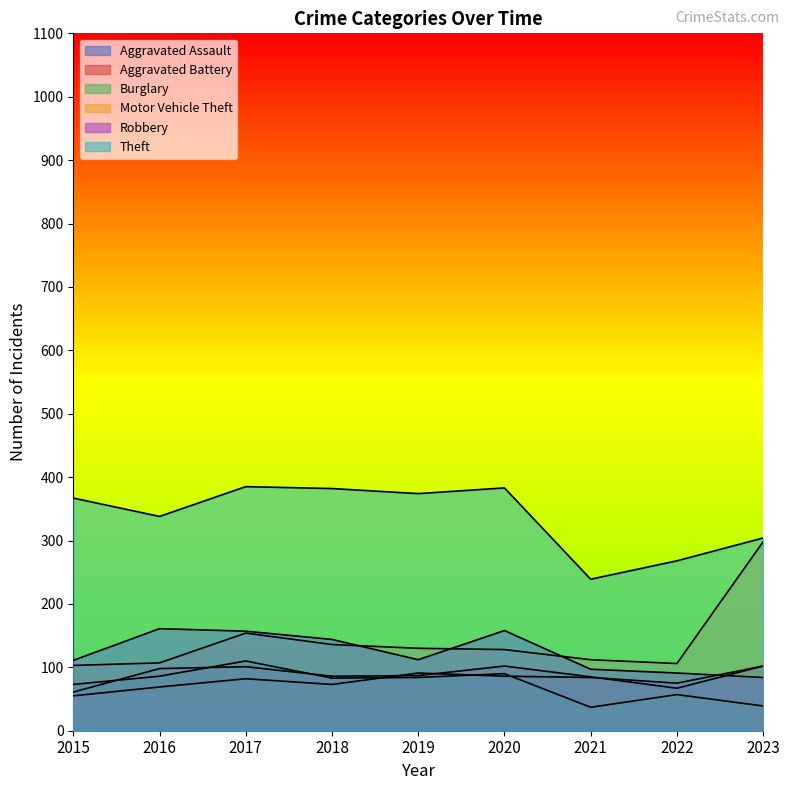

What is the average value of the Aggravated Assault series?

80